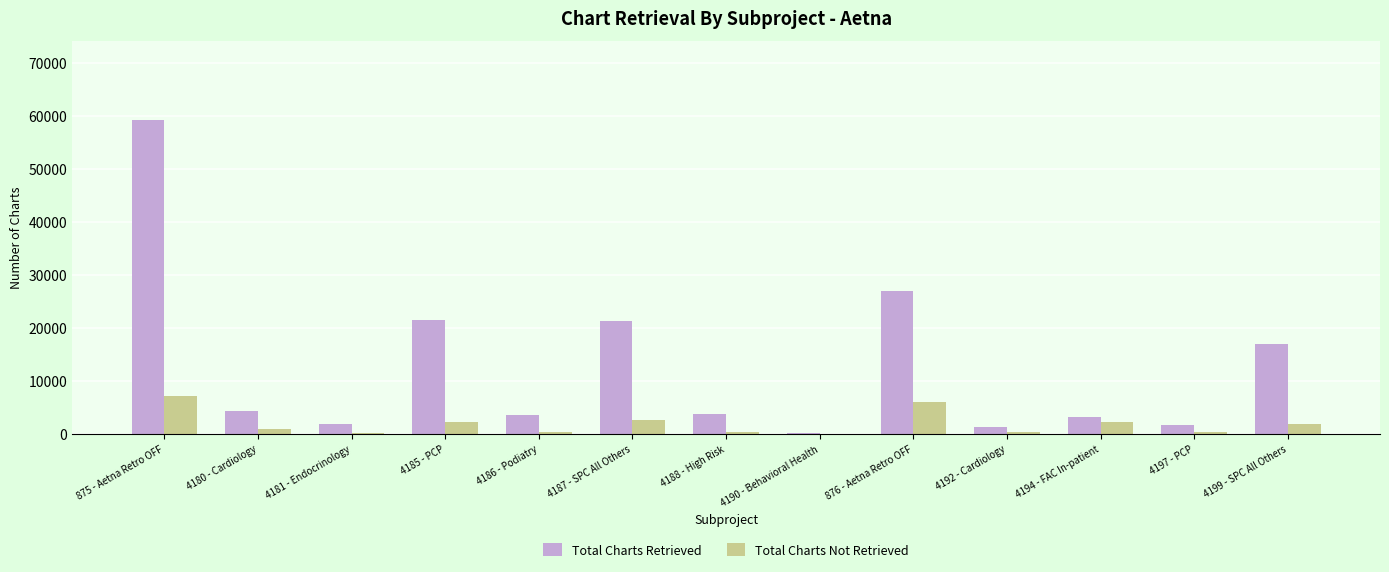

The Total Charts Retrieved series shows 30704 at 4187 - SPC All Others. True or false?

False